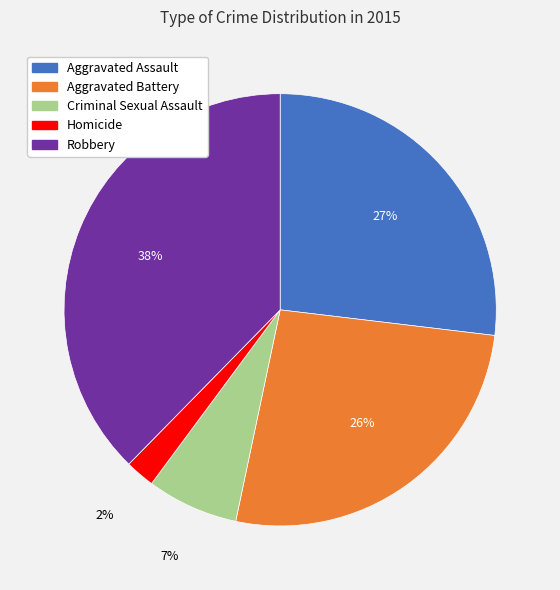

Is it true that Aggravated Battery is 26% of the pie?

True